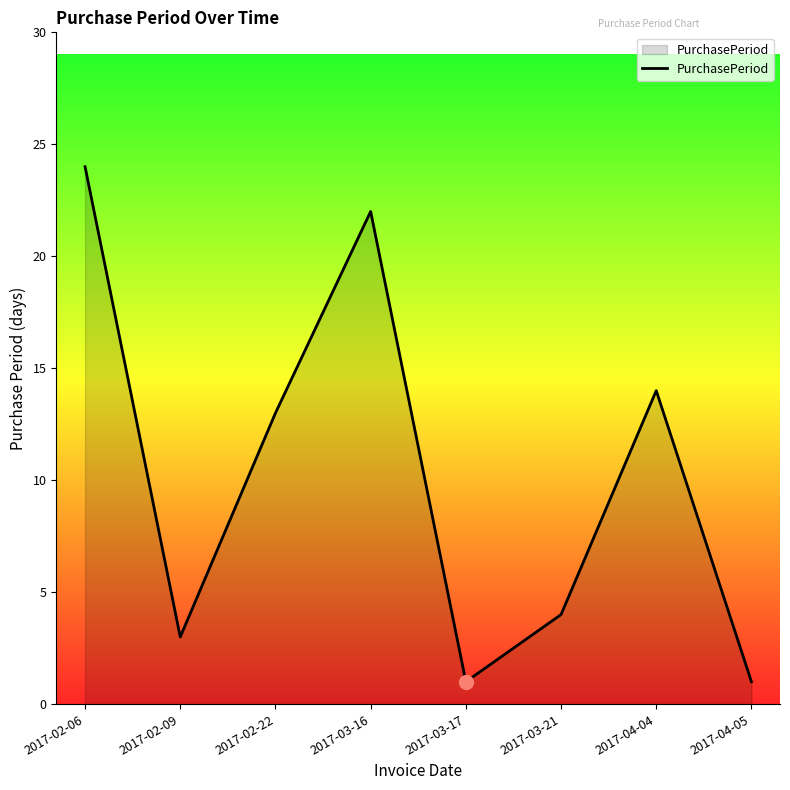

How many interior local valleys (lower than both neighbors) does the data have?

2